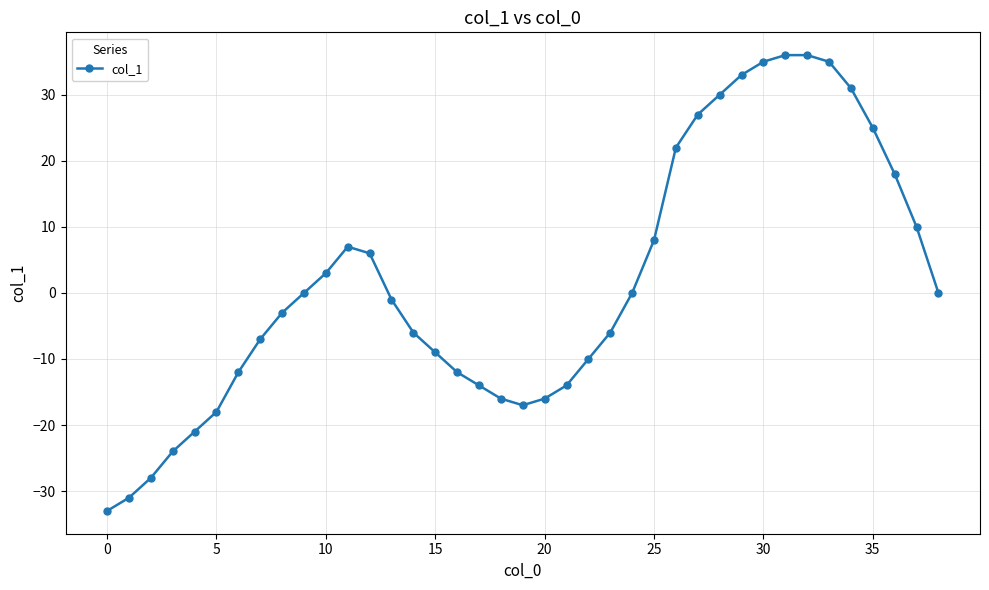

What is the maximum value shown in the chart?

36